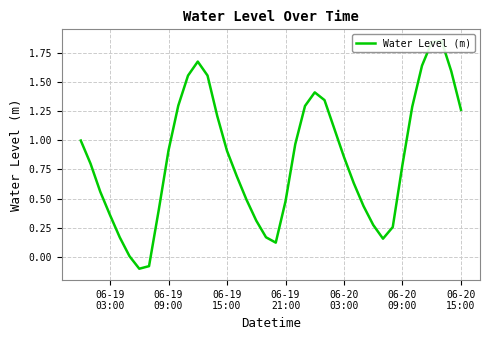

True or false: the data has more than 0 interior local peaks.

True